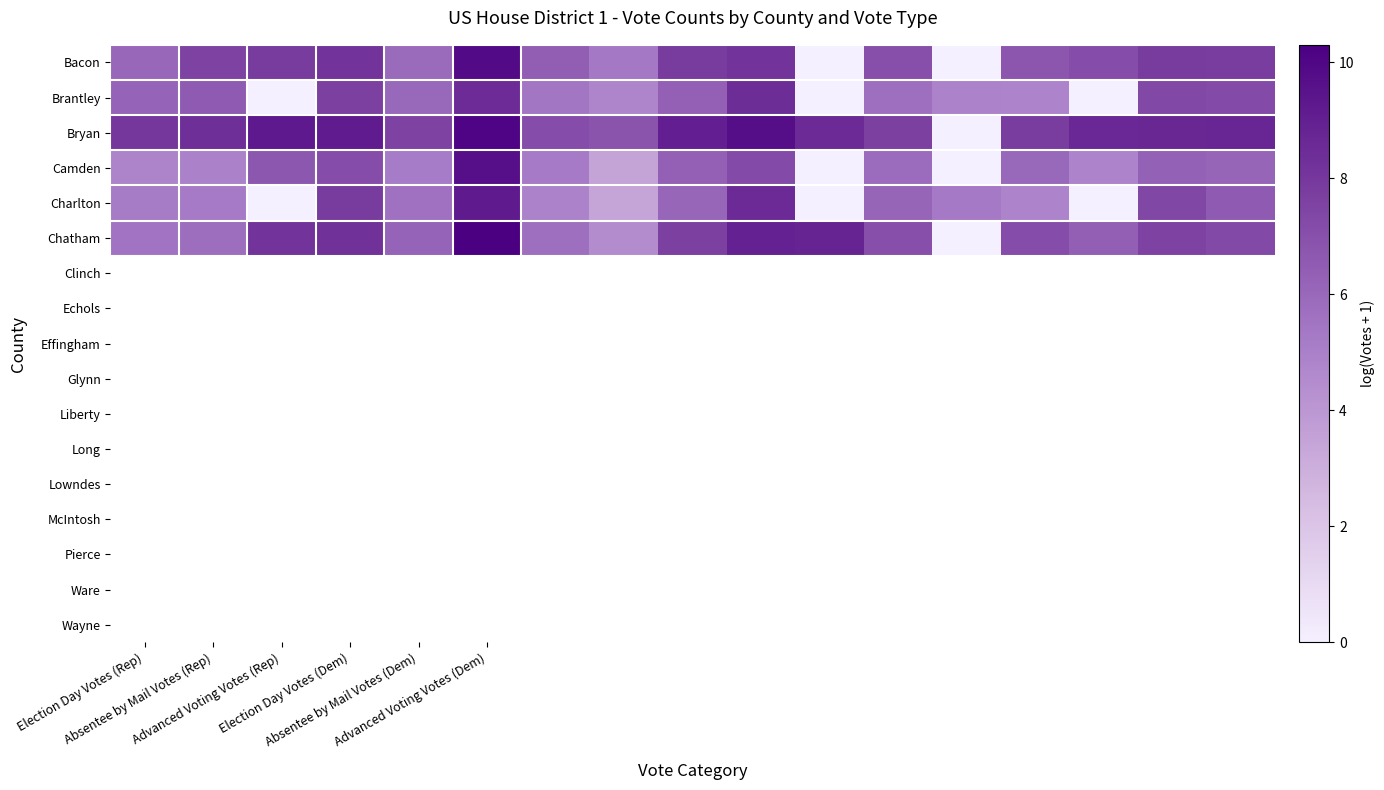

At how many categories does at least one series exceed 5?

17